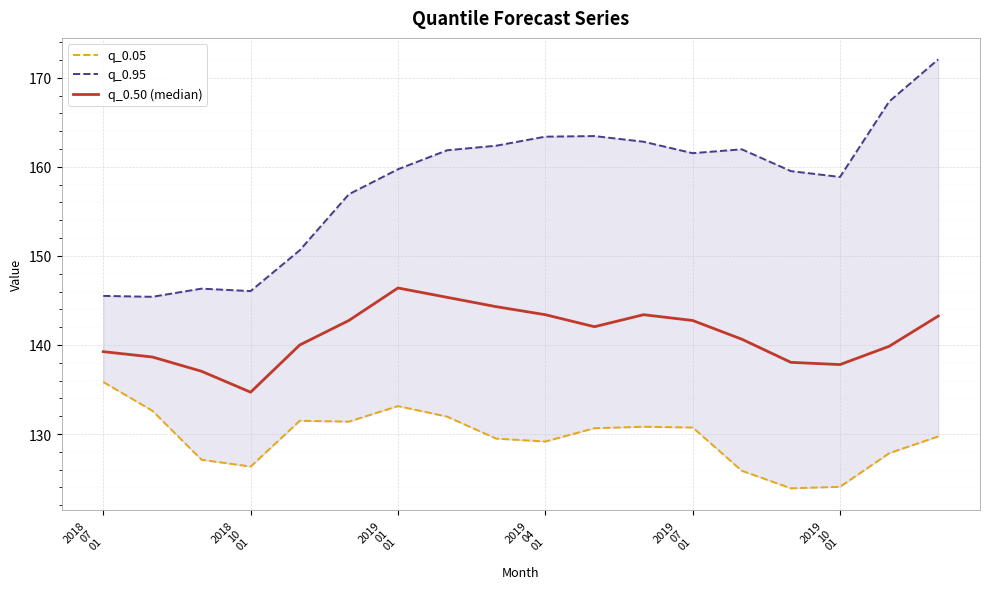

What is the sum of all q_0.95 values?

2845.8